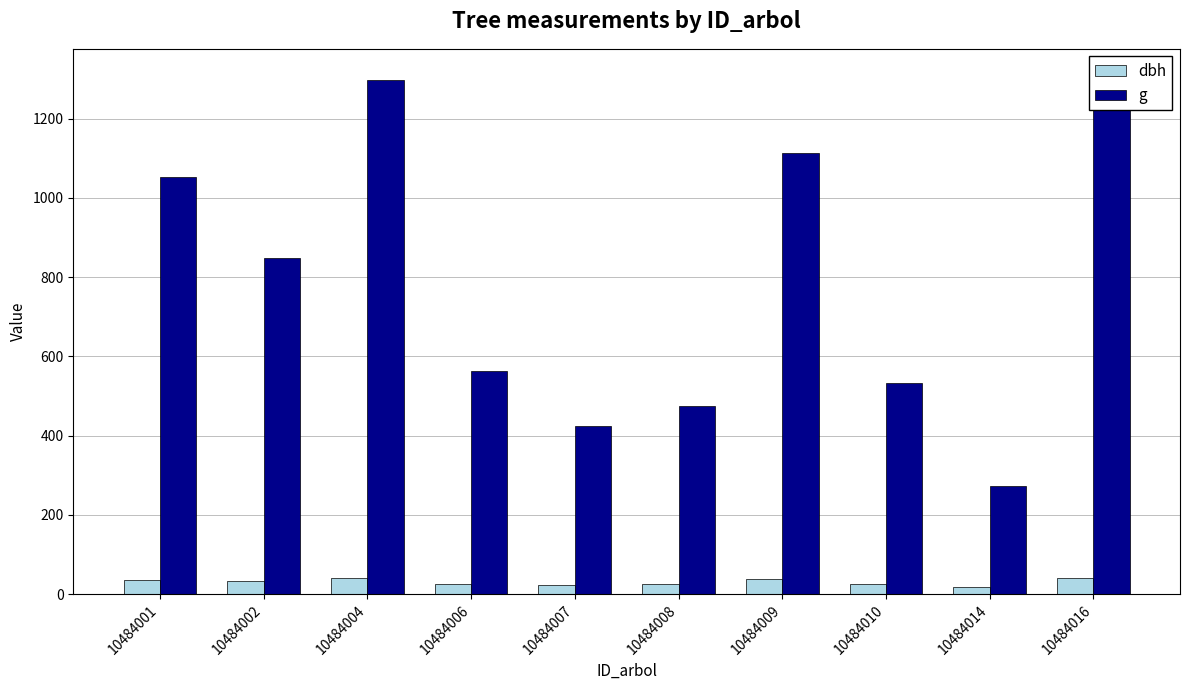

Reading left to right, transcribe all the data shown in this chart.

dbh: 10484001=36.6	10484002=32.9	10484004=40.6	10484006=26.8	10484007=23.2	10484008=24.6	10484009=37.6	10484010=26.1	10484014=18.6	10484016=40.9
g: 10484001=1052.1	10484002=847.5	10484004=1297.8	10484006=562.0	10484007=424.6	10484008=475.3	10484009=1113.3	10484010=533.0	10484014=273.2	10484016=1310.6